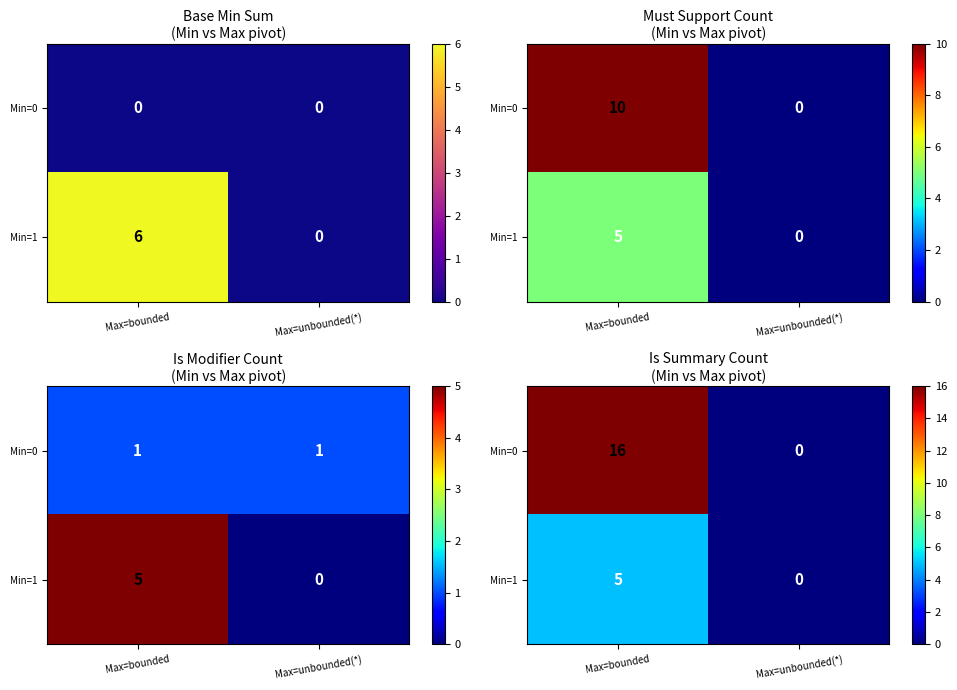

Which series changed the most between Max=bounded and Max=unbounded(*)?

Min=0